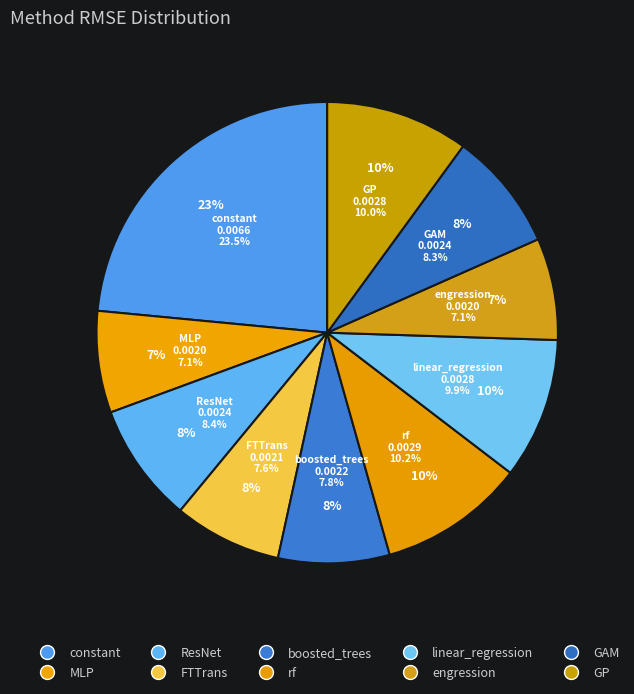

How many segments does this pie chart have?

10